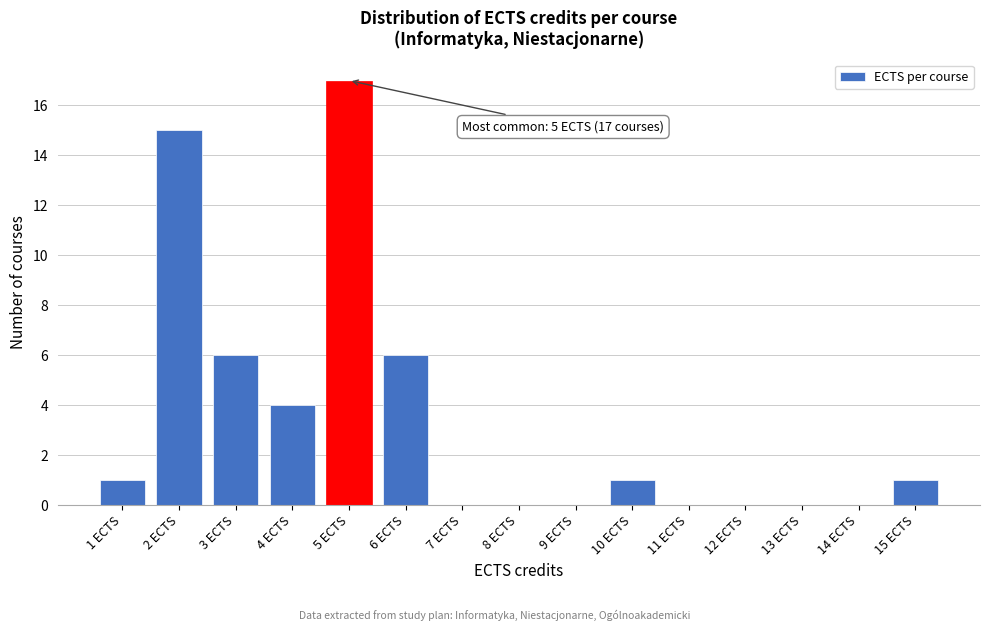

Over which range of the x-axis is the bar tallest?

4.5 to 5.5